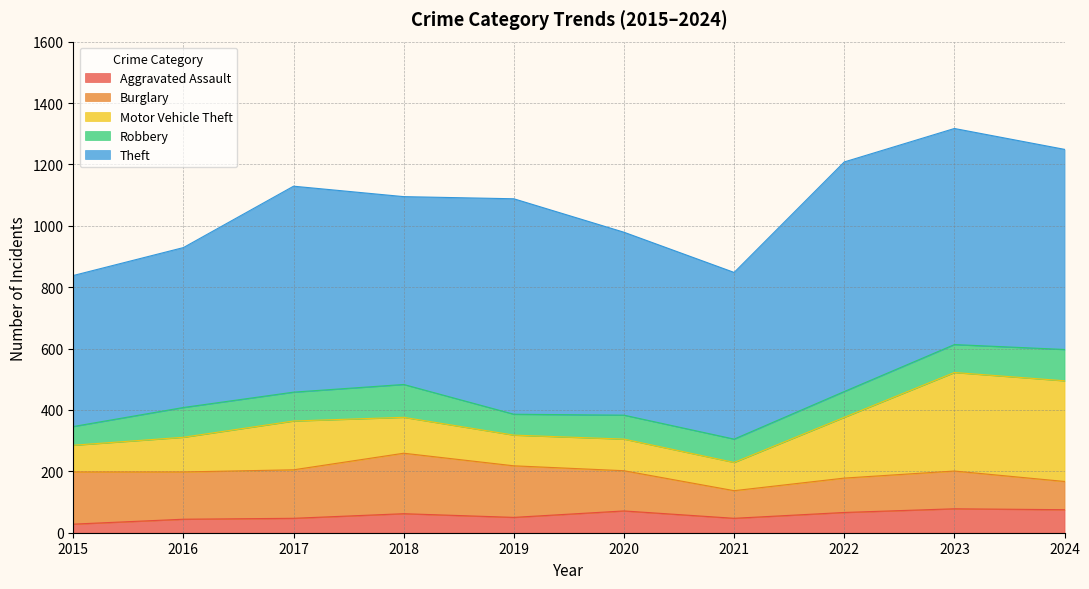

List the labels in order of Robbery value, largest first.

2018, 2024, 2016, 2017, 2023, 2022, 2020, 2021, 2019, 2015